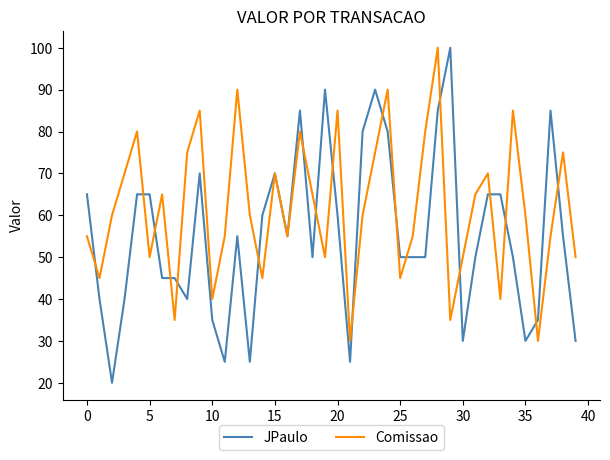

What is the greatest value displayed?

100